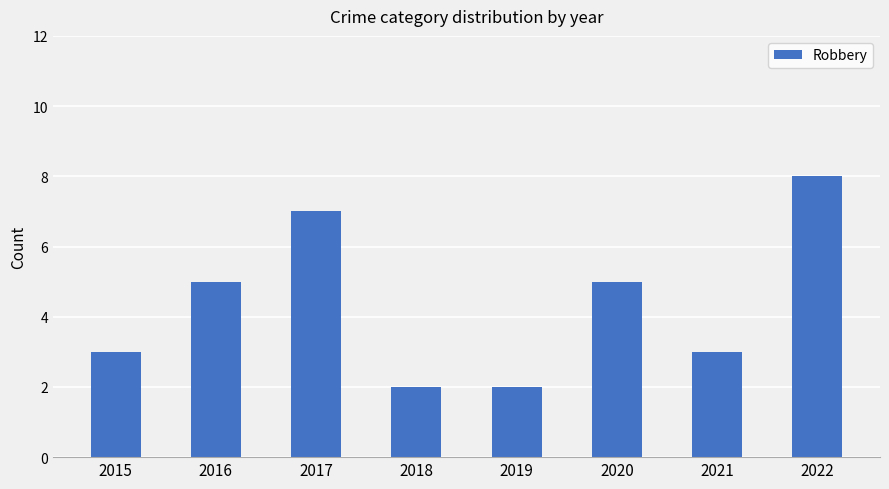

What value does the data have at 2017?

7